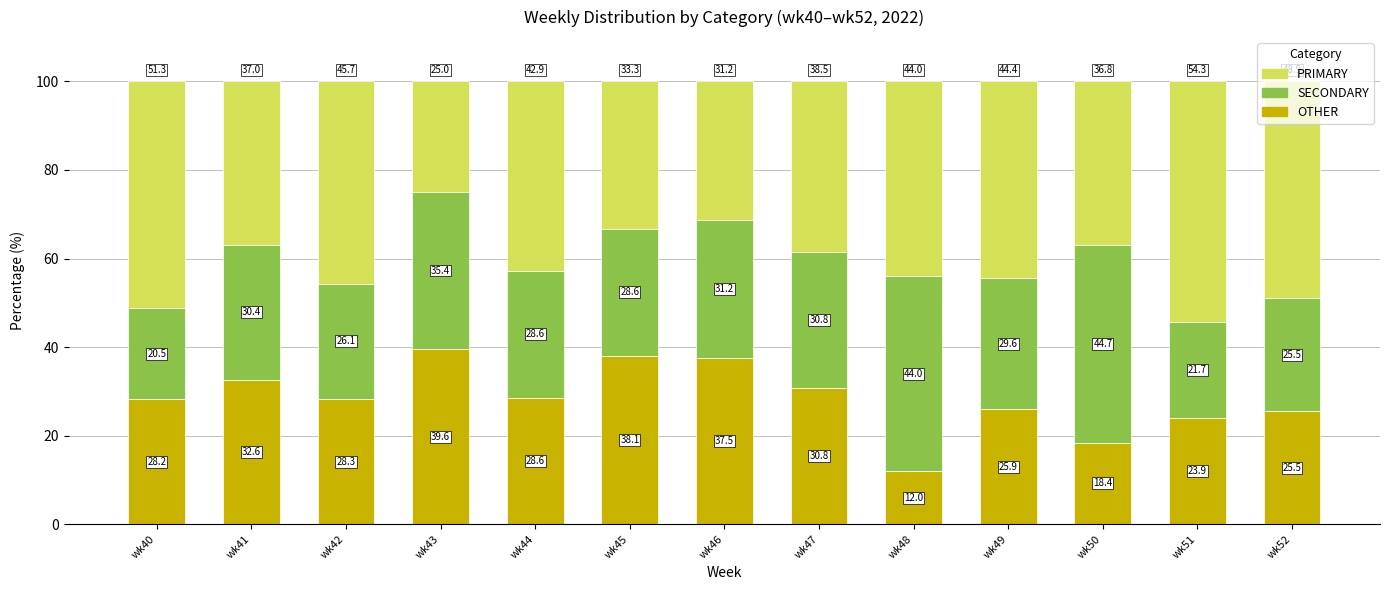

What is the minimum value for OTHER?

12.0